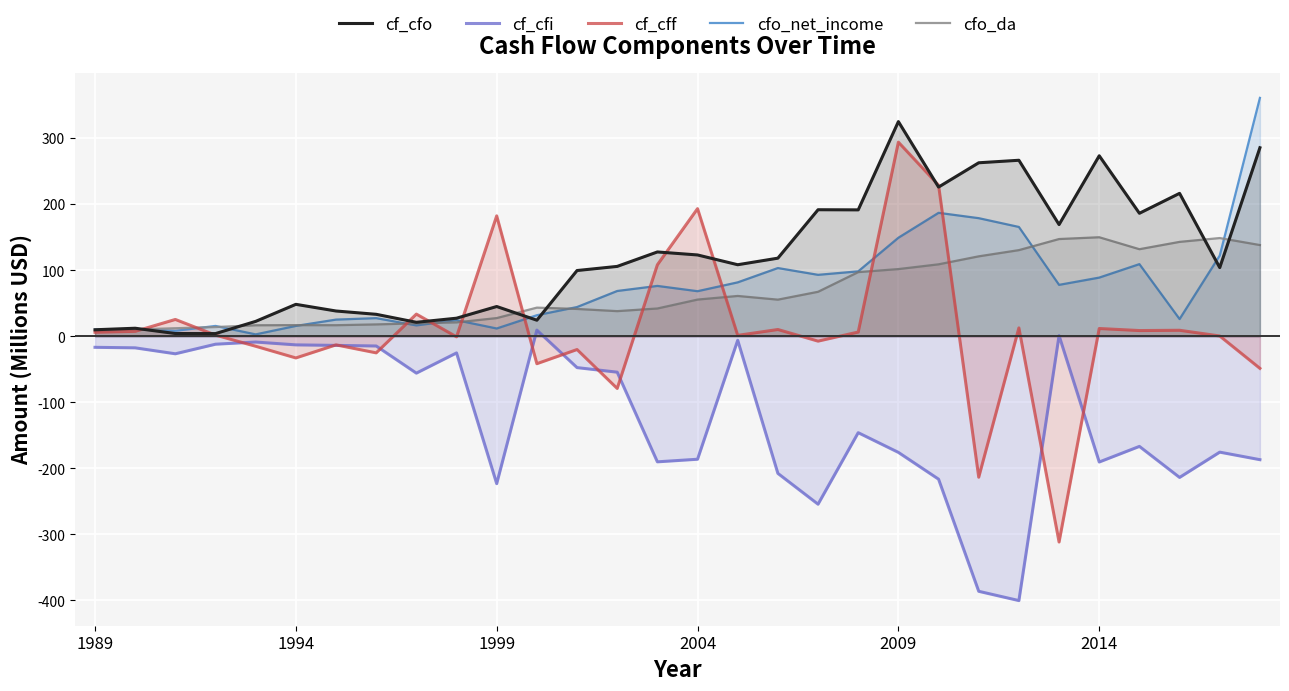

Does the chart display data point markers on the line(s)?

No